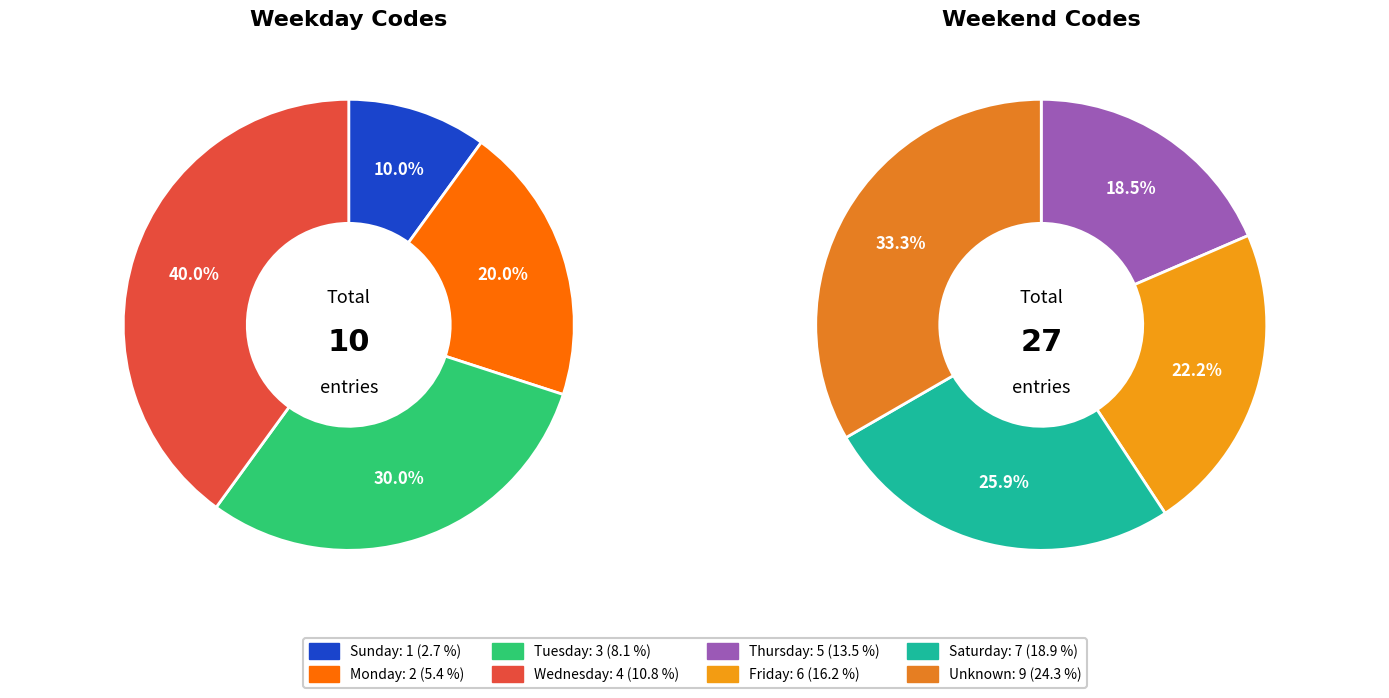

To the nearest percent, what portion does Friday represent?

16%